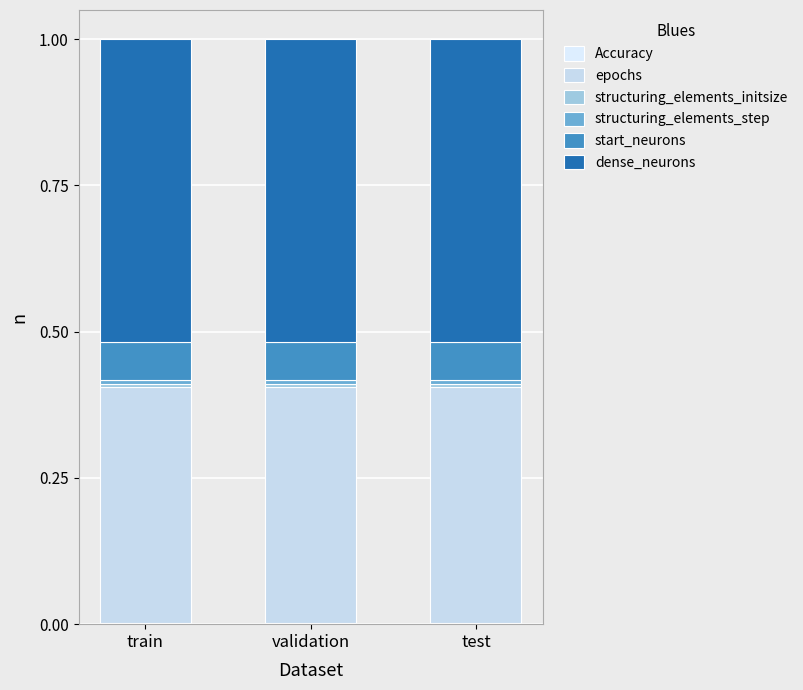

Does the chart contain stacked bars?

Yes